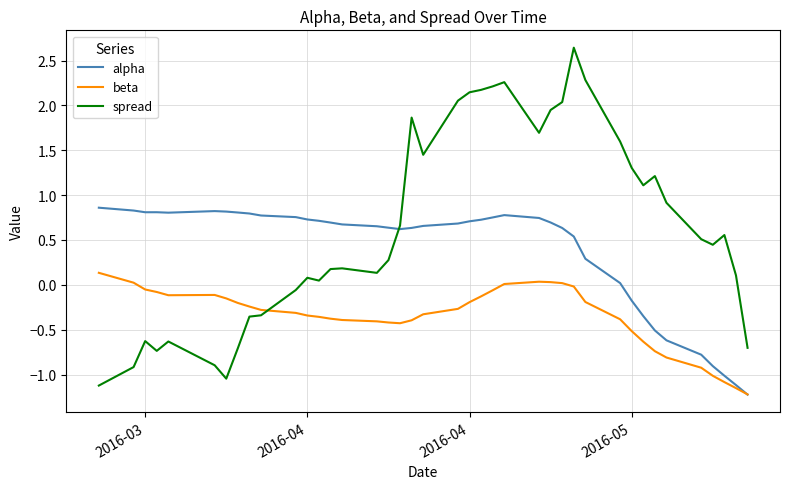

Does the chart display data point markers on the line(s)?

No